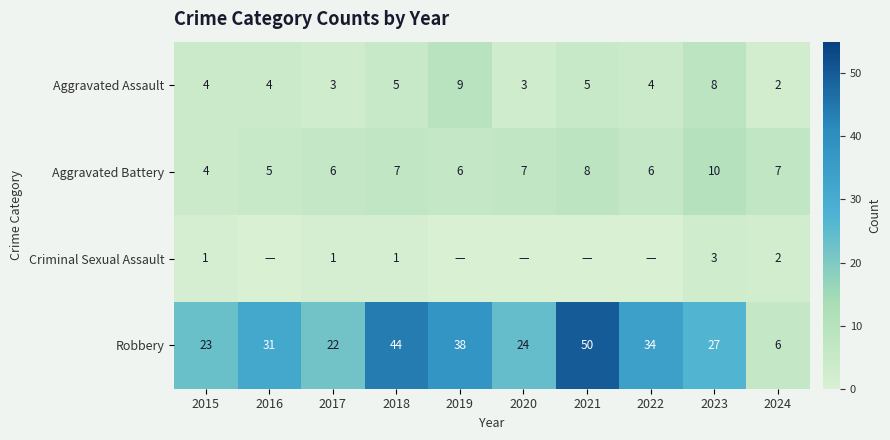

Is it true that Robbery equals 24 at 2020?

True